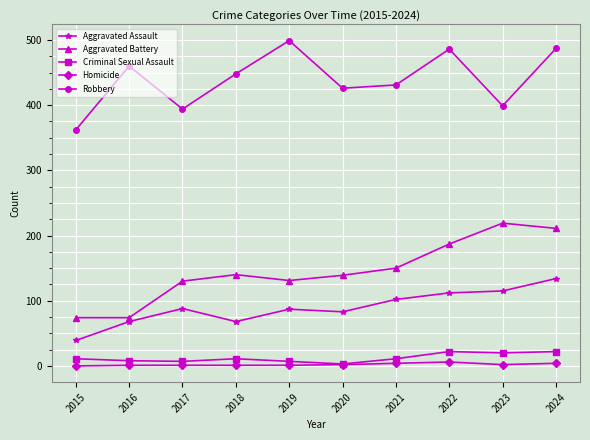

How many series are shown in this chart?

5